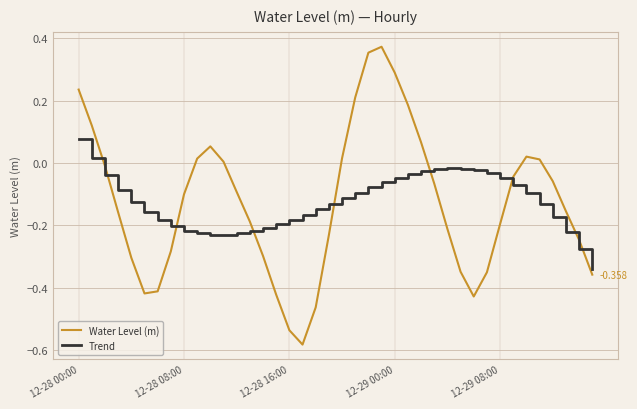

True or false: Trend and Water Level (m) cross at least once.

True